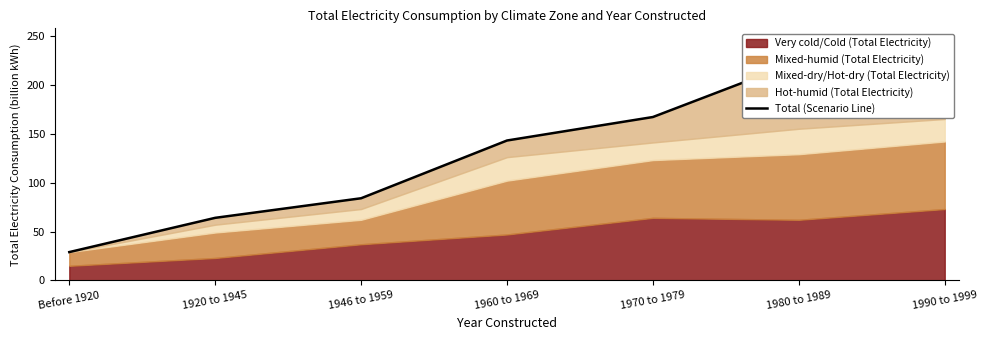

What is the maximum value shown in the chart?

224